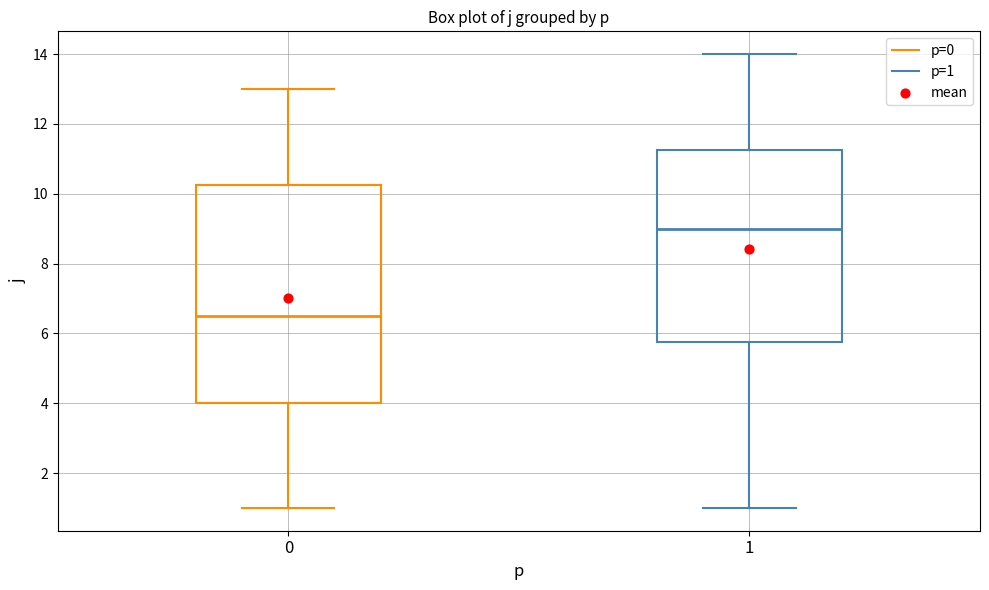

Reading left to right, transcribe this box plot: for each box, give where its median line is, the range the box spans, and where its two whiskers end, as read against the y-axis. The values are not printed on the chart, so give them approximately, as read against the axis.

0: median 6.6, box 4.0 to 10.2, whiskers 1.0 to 13.0
1: median 9.0, box 5.8 to 11.2, whiskers 1.0 to 14.0